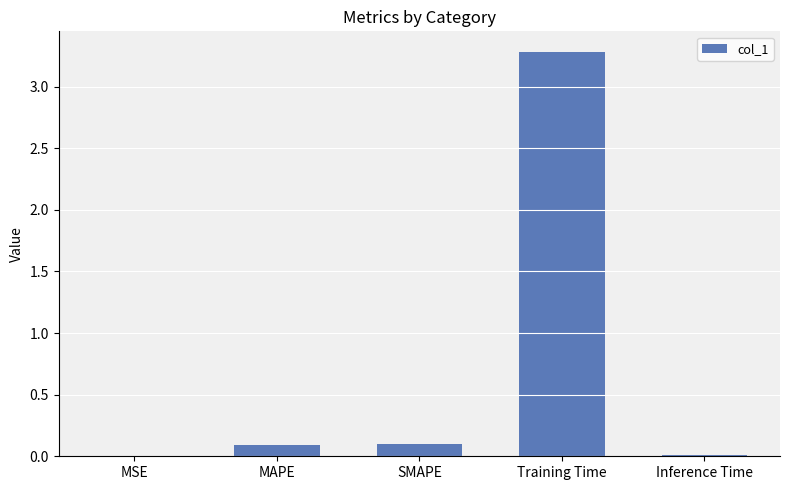

At which category does the chart reach its peak across all series?

Training Time